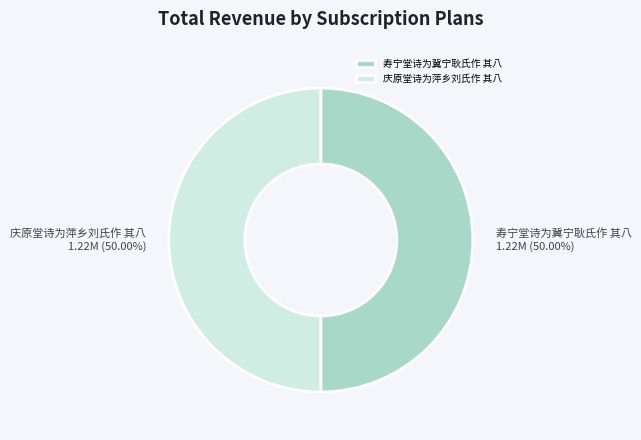

To the nearest percent, what portion does 寿宁堂诗为冀宁耿氏作 其八 represent?

50%